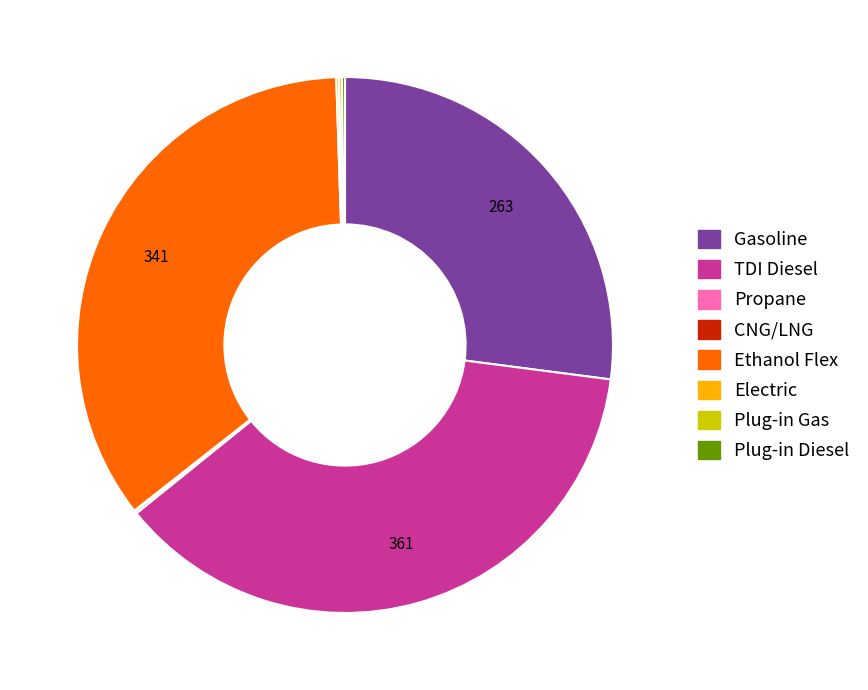

True or false: Gasoline accounts for 21% of the total.

False